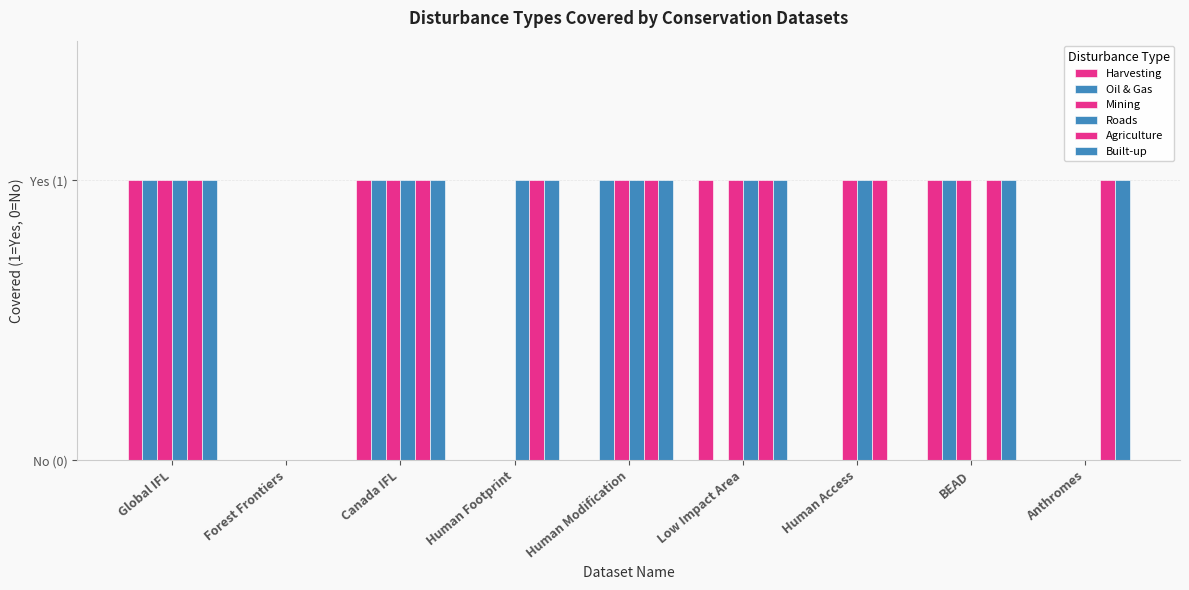

What is the label of the 1st bar from the right?

Anthromes